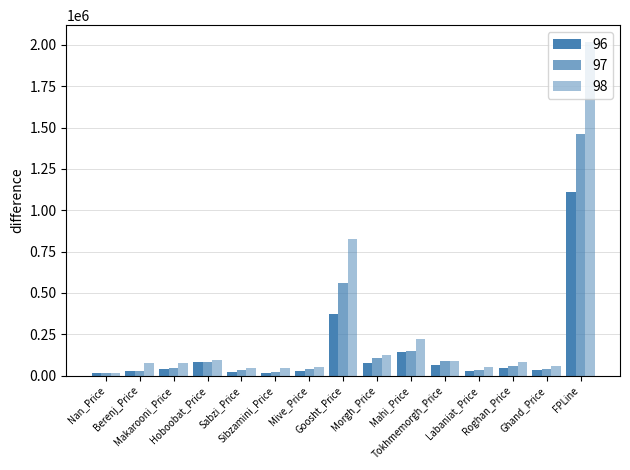

List the labels in order of 98 value, smallest first.

Nan_Price, Sabzi_Price, Sibzamini_Price, Labaniat_Price, Mive_Price, Ghand_Price, Makarooni_Price, Berenj_Price, Roghan_Price, Tokhmemorgh_Price, Hoboobat_Price, Morgh_Price, Mahi_Price, Goosht_Price, FPLine